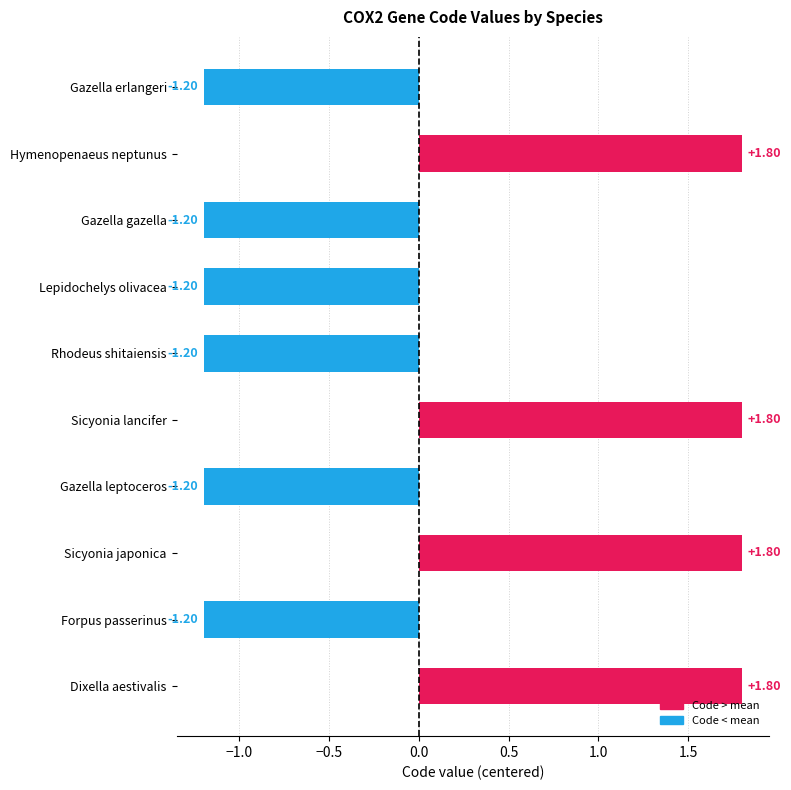

What is the difference between the maximum and minimum values?

3.0